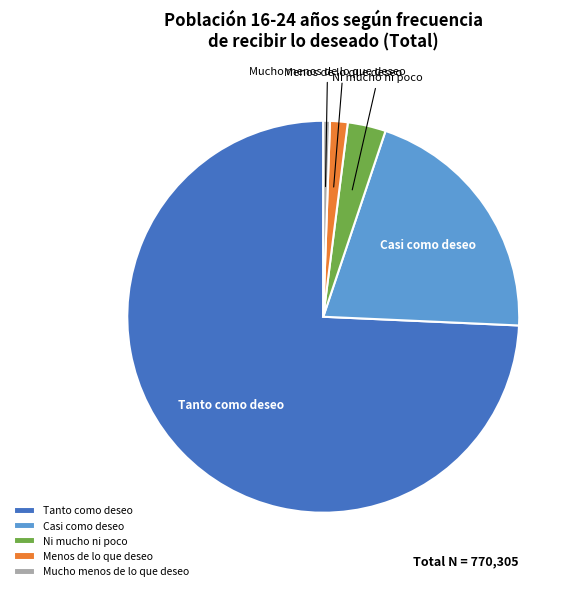

Do Ni mucho ni poco and Casi como deseo together represent more than half of the pie?

No